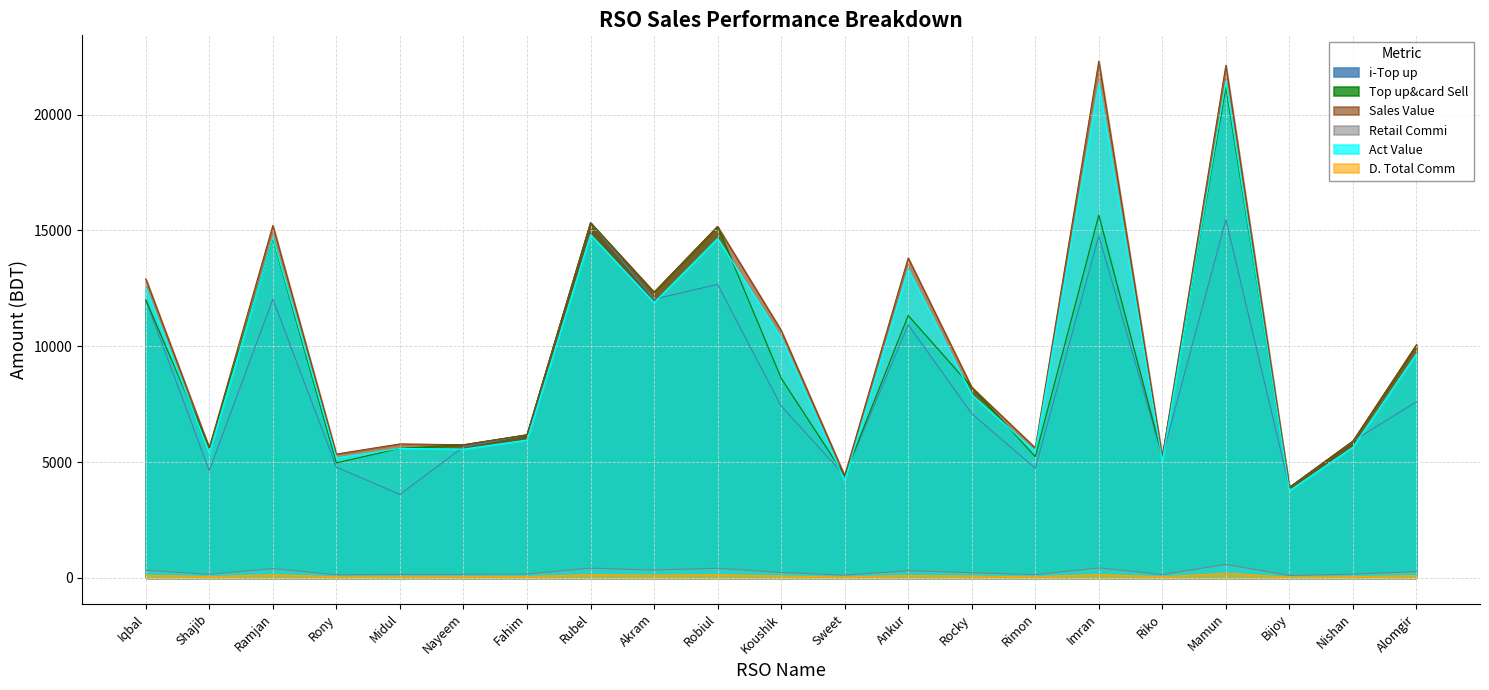

At how many categories does at least one series exceed 9023?

10